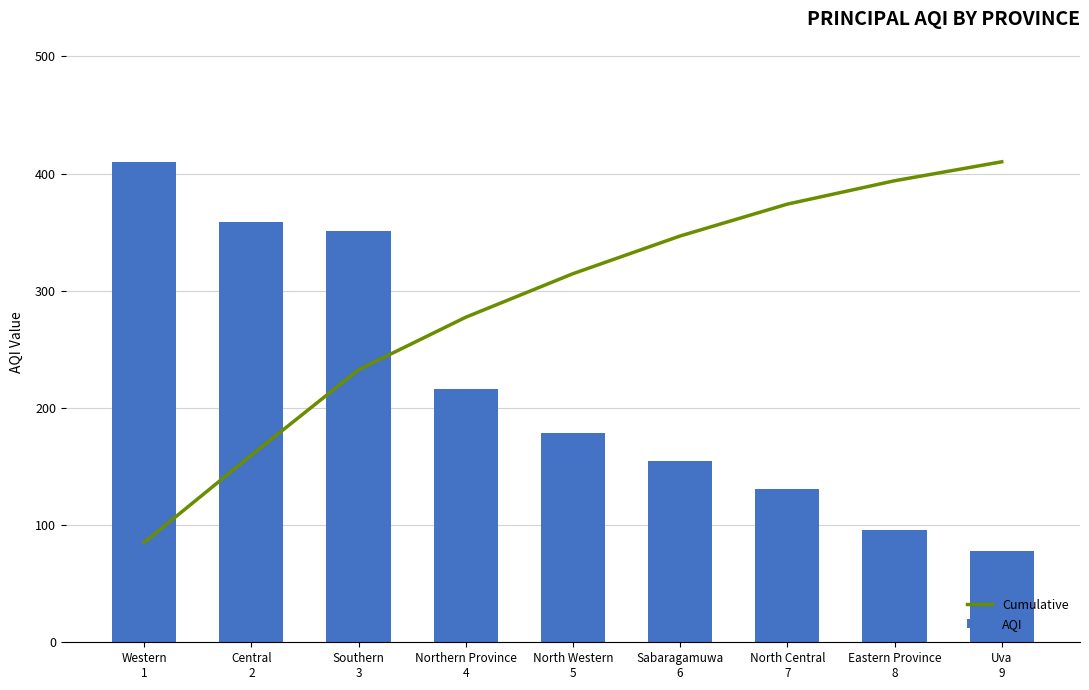

At which label does AQI reach its peak?

Western
1